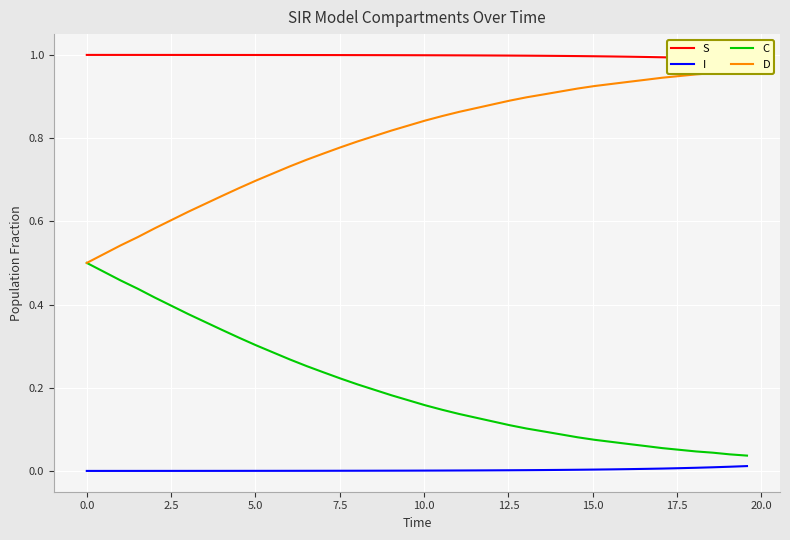

Reading left to right, extract all data points from this chart.

S: 1.0	1.0	1.0	1.0	1.0	1.0	1.0	1.0	1.0	1.0	1.0	1.0	1.0	1.0	1.0	1.0	1.0	1.0	1.0	1.0	1.0	1.0	1.0	1.0	1.0	1.0	1.0	1.0	1.0	1.0	1.0	1.0	1.0	1.0	1.0	1.0	1.0	1.0	1.0	1.0
I: 0.0	0.0	0.0	0.0	0.0	0.0	0.0	0.0	0.0	0.0	0.0	0.0	0.0	0.0	0.0	0.0	0.0	0.0	0.0	0.0	0.0	0.0	0.0	0.0	0.0	0.0	0.0	0.0	0.0	0.0	0.0	0.0	0.0	0.0	0.0	0.0	0.0	0.0	0.0	0.0
C: 0.5	0.5	0.5	0.4	0.4	0.4	0.4	0.4	0.3	0.3	0.3	0.3	0.3	0.3	0.2	0.2	0.2	0.2	0.2	0.2	0.2	0.1	0.1	0.1	0.1	0.1	0.1	0.1	0.1	0.1	0.1	0.1	0.1	0.1	0.1	0.1	0.0	0.0	0.0	0.0
D: 0.5	0.5	0.5	0.6	0.6	0.6	0.6	0.6	0.7	0.7	0.7	0.7	0.7	0.7	0.8	0.8	0.8	0.8	0.8	0.8	0.8	0.9	0.9	0.9	0.9	0.9	0.9	0.9	0.9	0.9	0.9	0.9	0.9	0.9	0.9	0.9	1.0	1.0	1.0	1.0